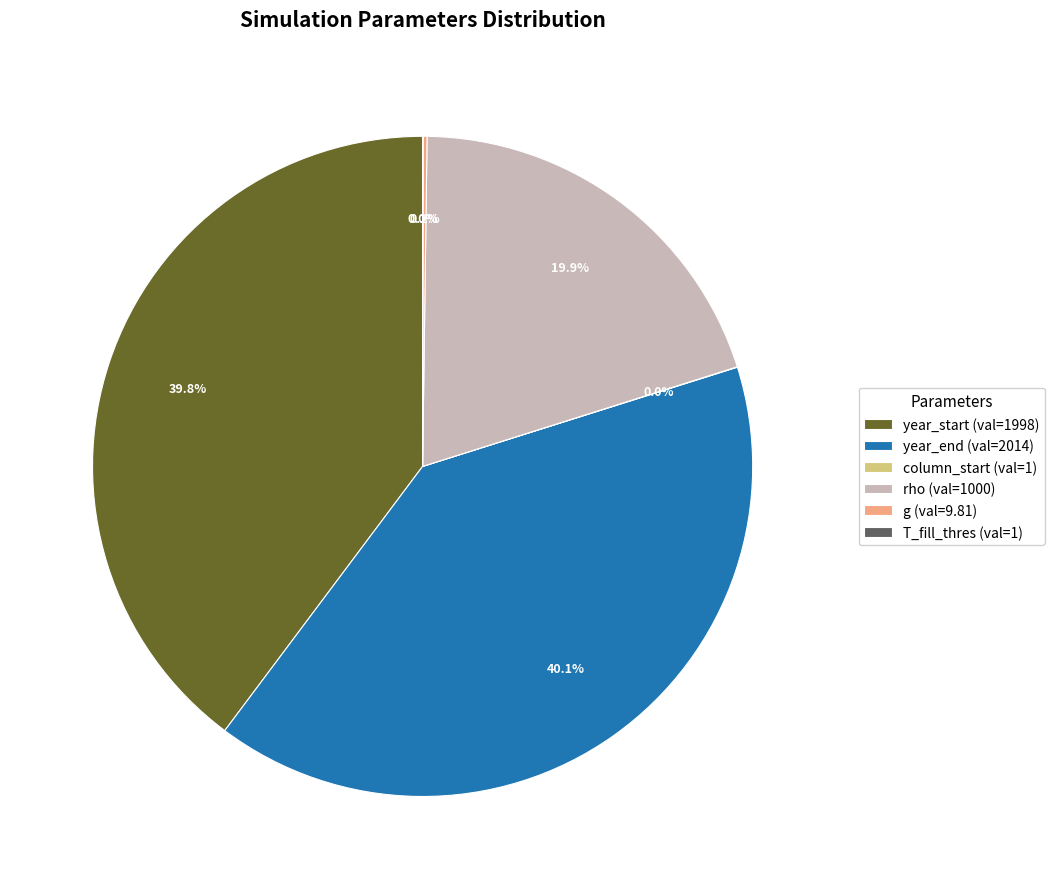

Does any single category account for the majority?

No